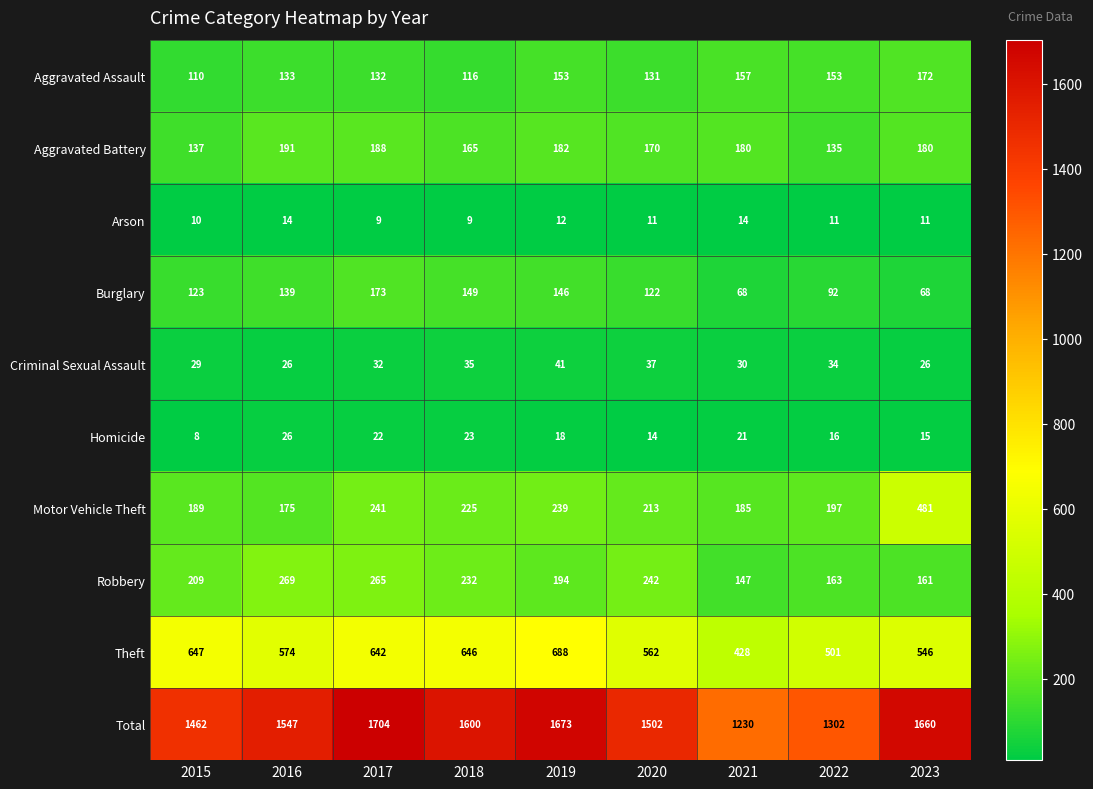

Where is Aggravated Battery nearest to the value 163?

2018